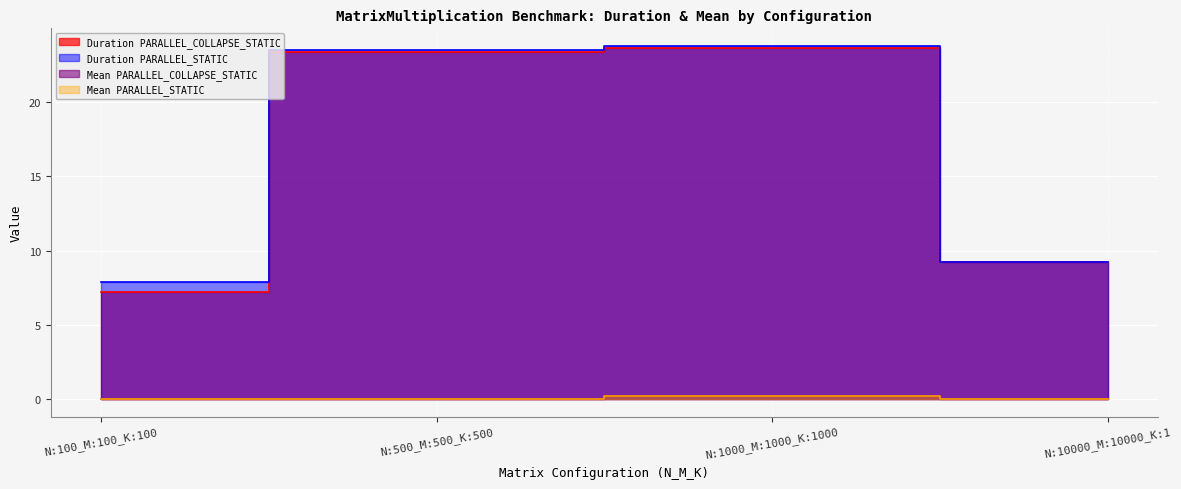

What is the sum of the Mean PARALLEL_STATIC values at N:10000_M:10000_K:1 and N:1000_M:1000_K:1000?

0.2